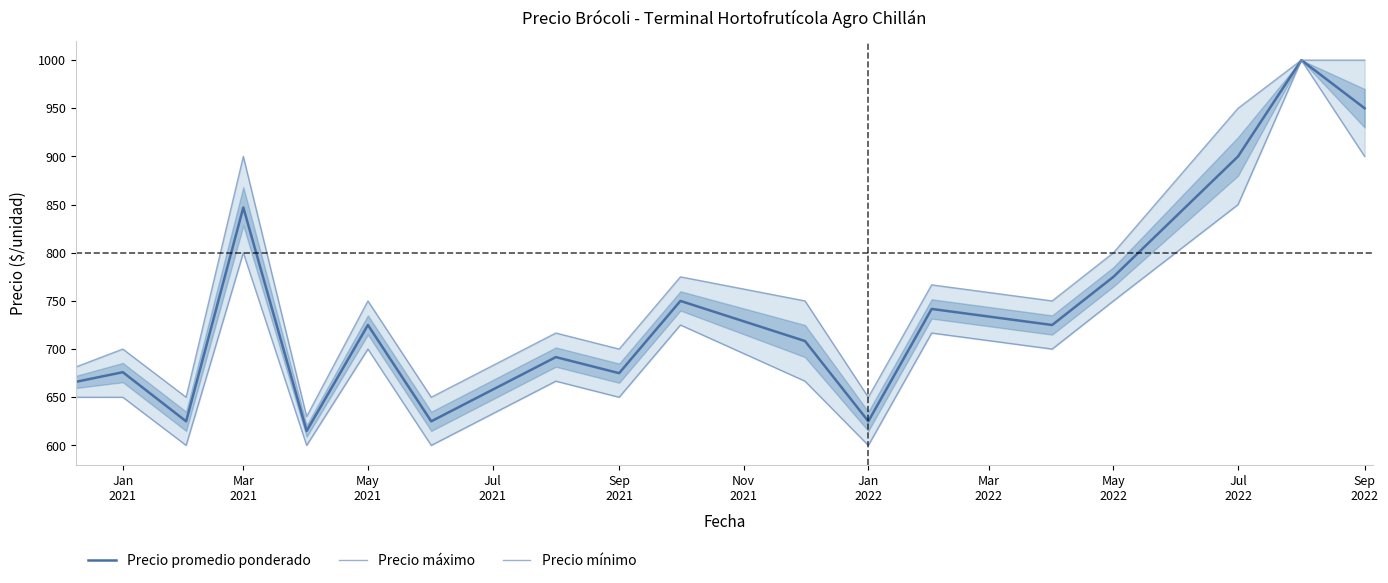

Reading left to right, list all the values displayed in this chart.

Precio promedio ponderado: 662.5	676.0	625.0	847.0	615.0	725.0	625.0	691.7	675.0	750.0	708.3	625.0	741.7	725.0	775.0	900.0	1000.0	950.0
Precio máximo: 675.0	700.0	650.0	900.0	630.0	750.0	650.0	716.7	700.0	775.0	750.0	650.0	766.7	750.0	800.0	950.0	1000.0	1000.0
Precio mínimo: 650.0	650.0	600.0	800.0	600.0	700.0	600.0	666.7	650.0	725.0	666.7	600.0	716.7	700.0	750.0	850.0	1000.0	900.0